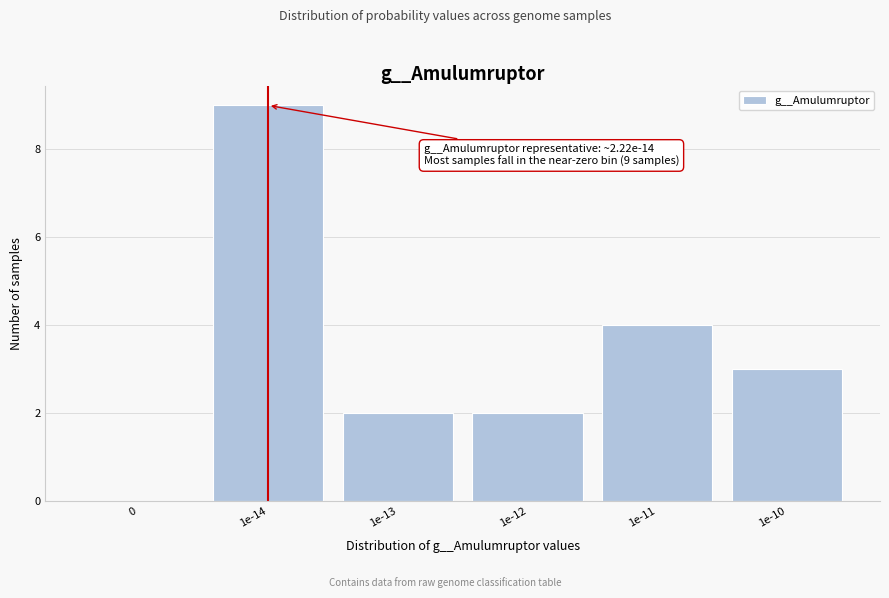

Reading left to right, list all the values displayed in this chart.

0=0	1e-14=9	1e-13=2	1e-12=2	1e-11=4	1e-10=3